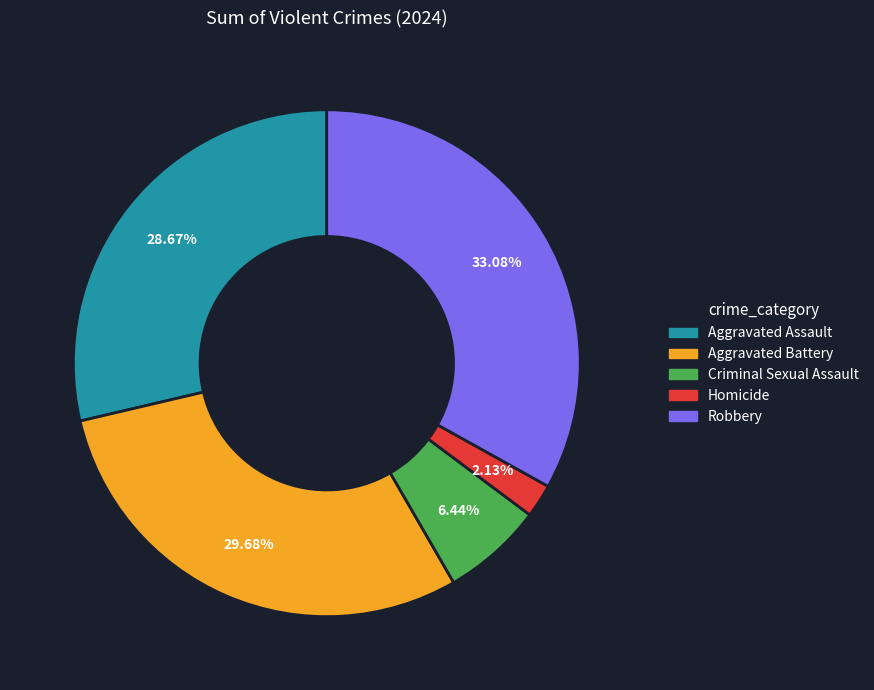

What is the ratio of the value at Robbery to the value at Criminal Sexual Assault?

5.1